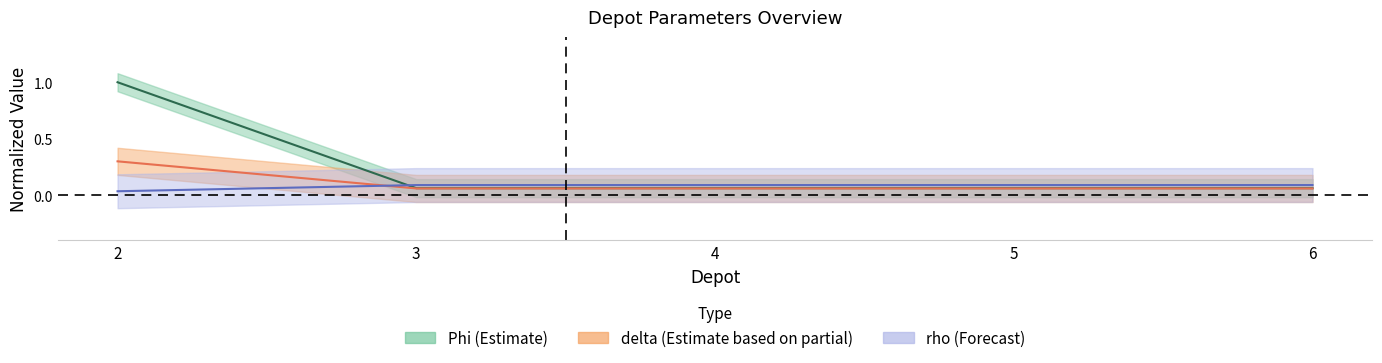

At which label is Theta closest to 0?

2